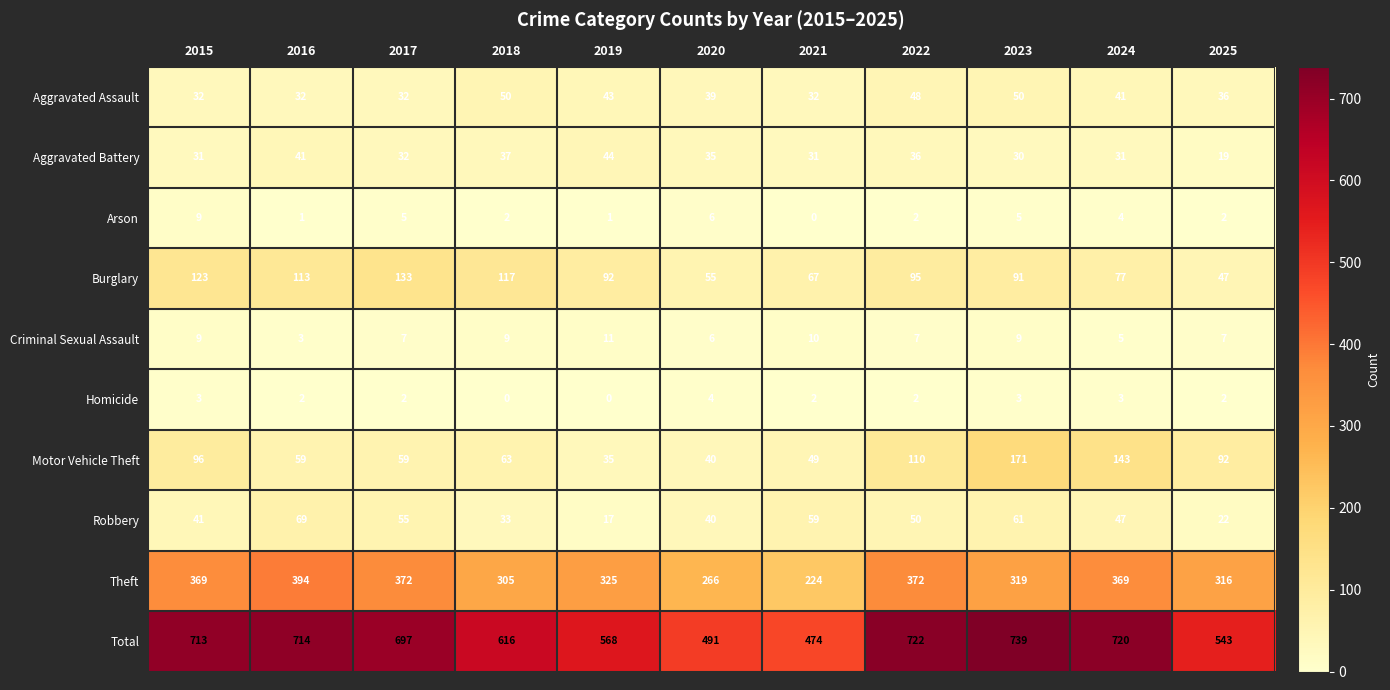

What is the total value across all series at 2018?

1232